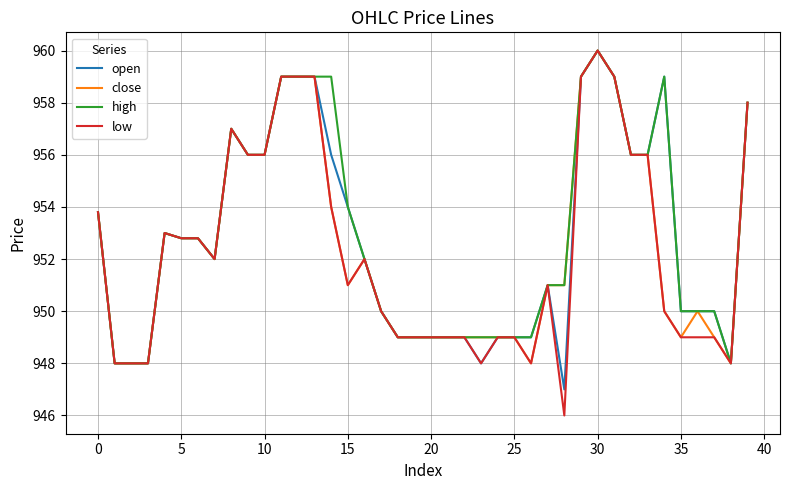

How many categories are shown in the chart?

40